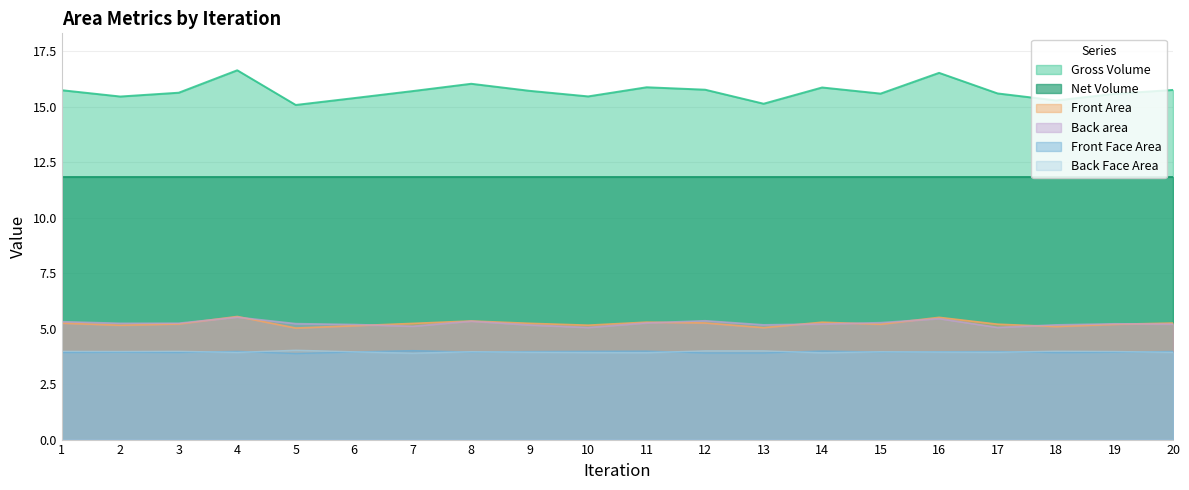

How many interior local valleys does the Gross Volume series have?

6